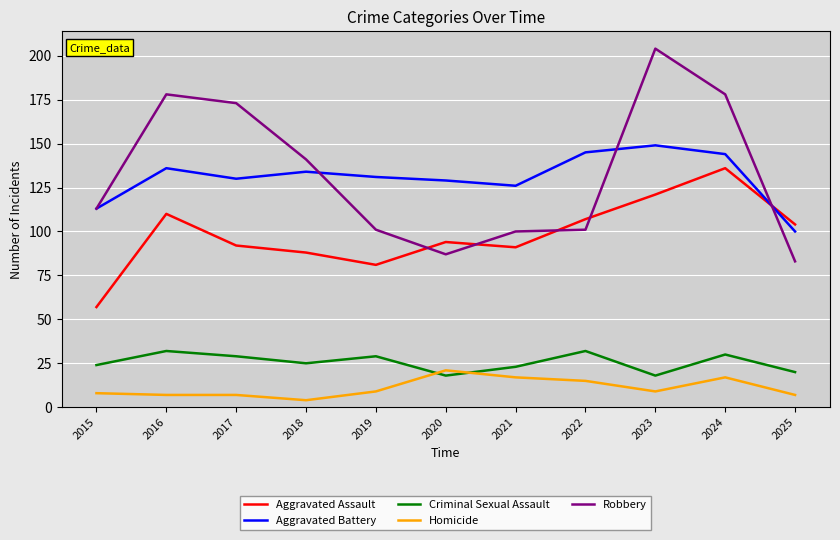

Rank the series by their maximum value, from highest to lowest.

Robbery, Aggravated Battery, Aggravated Assault, Criminal Sexual Assault, Homicide